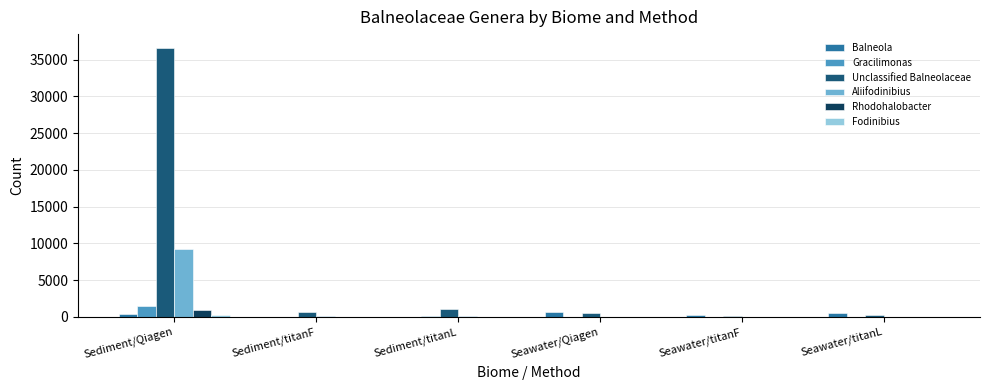

Which series has the largest total across all categories?

Unclassified Balneolaceae